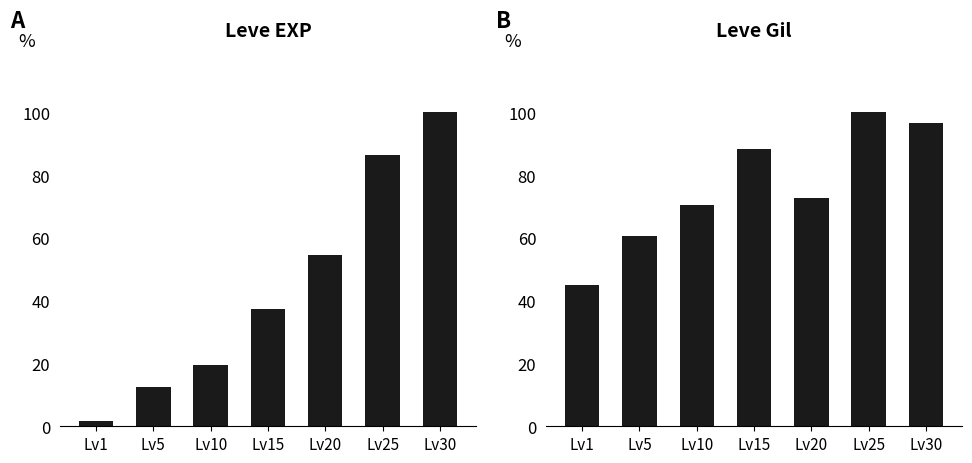

At which category is the sum across all series the highest?

Lv30